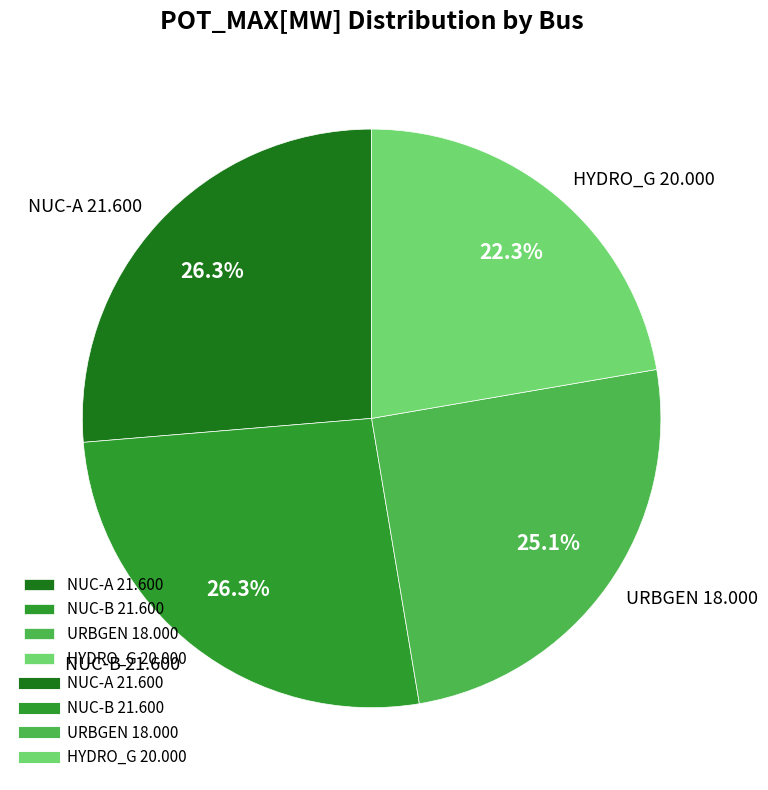

Which category has the smallest portion of the pie?

HYDRO_G 20.000